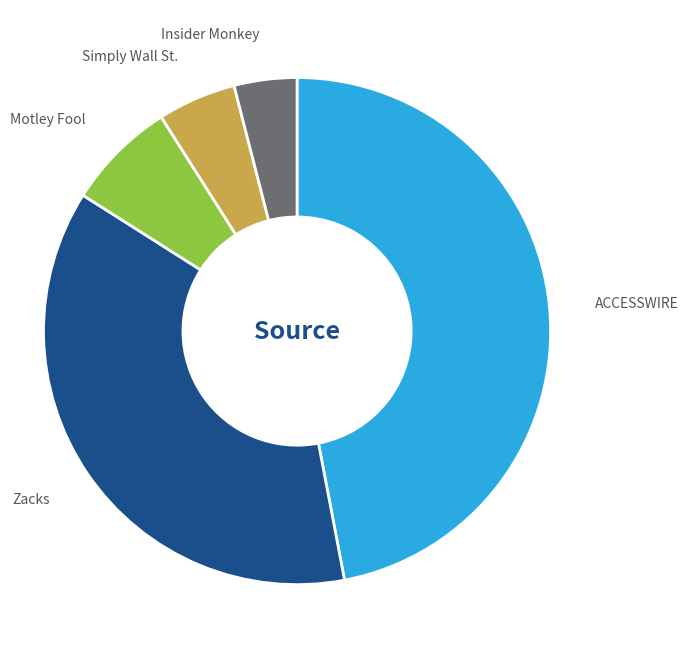

Is there any slice that represents more than half of the pie?

No